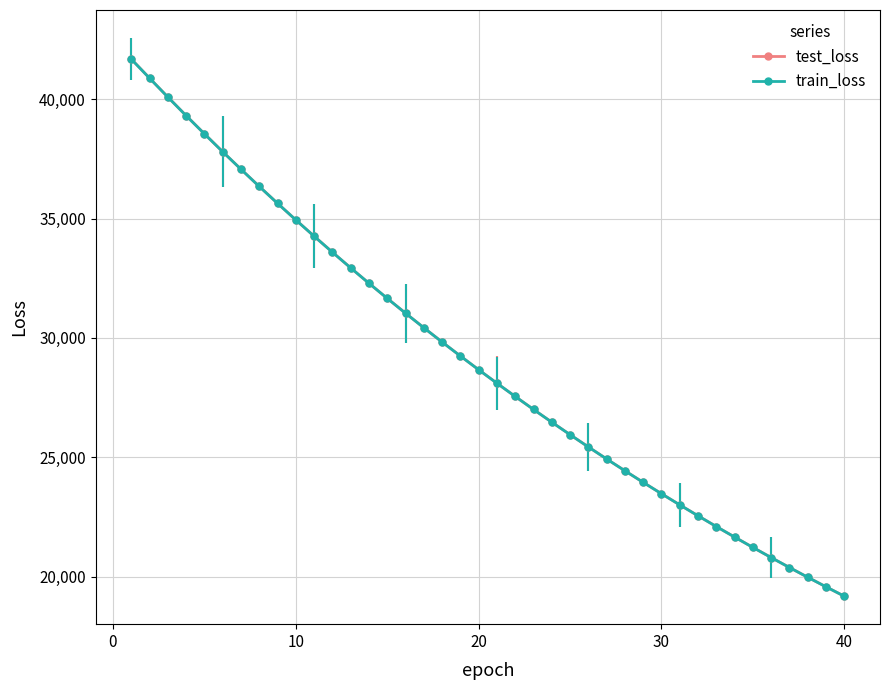

What is the greatest value displayed?

41677.8